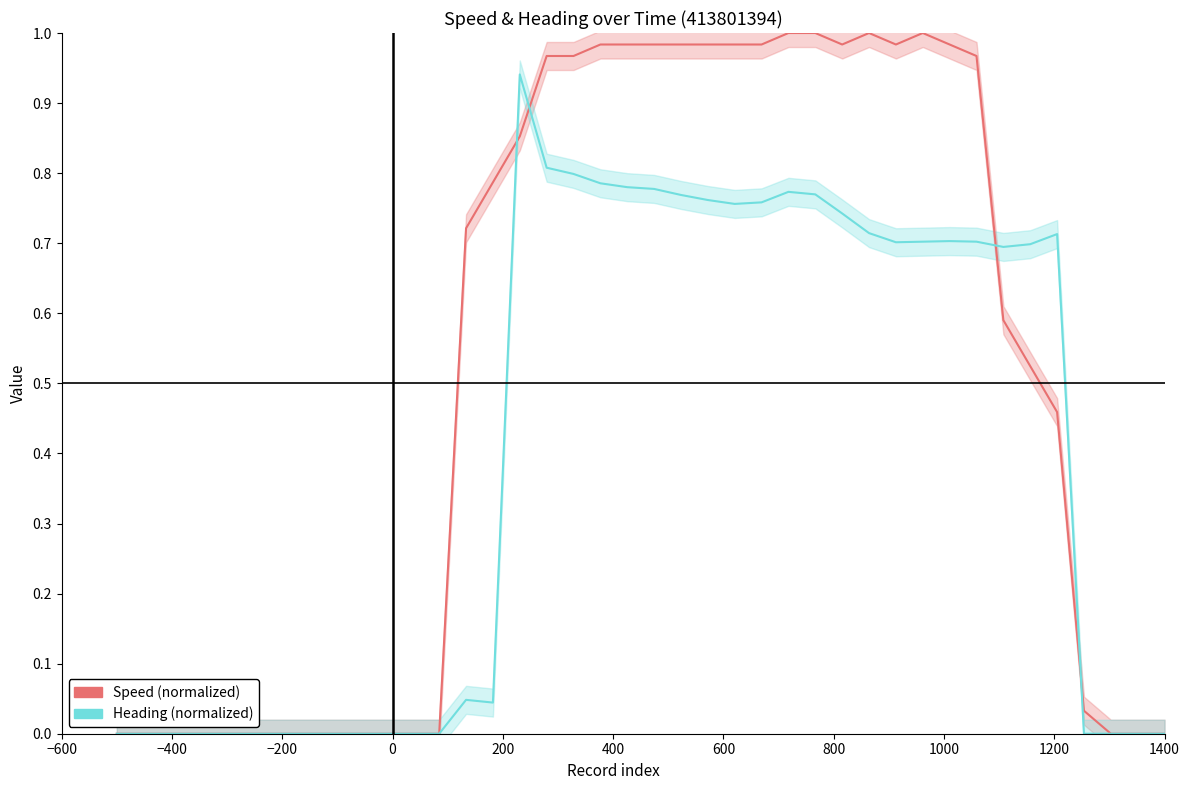

After their last crossing, which series has the higher values: Heading (normalized) or Speed (normalized)?

Speed (normalized)